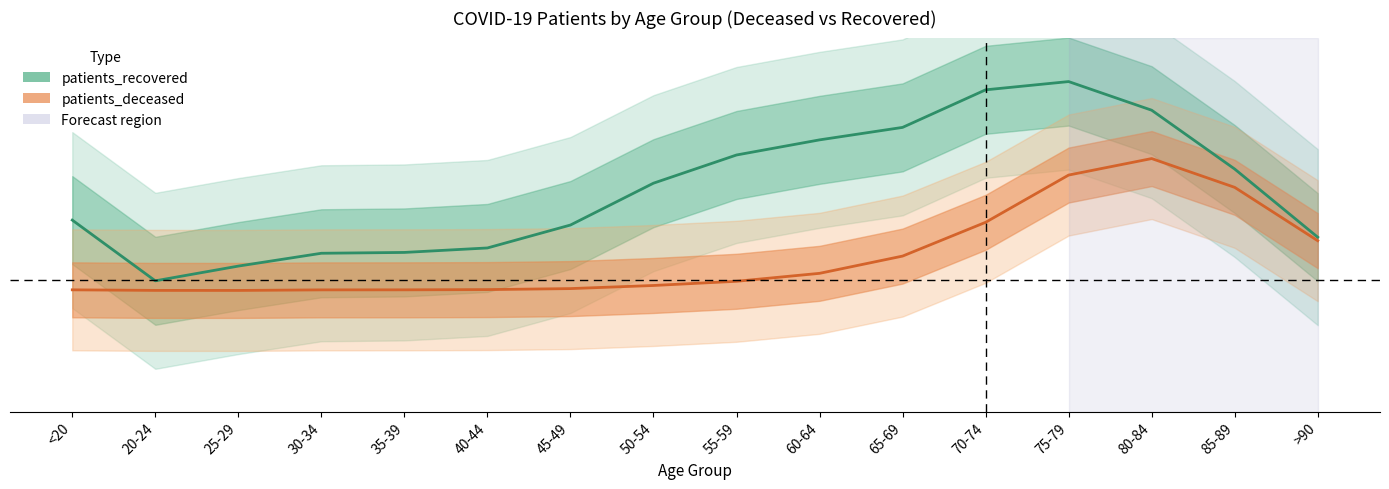

What position from the left is 40-44?

6